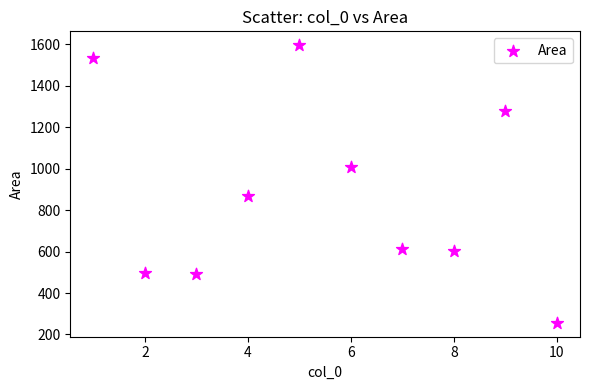

What Y value in the scatter plot is closest to 926?

867